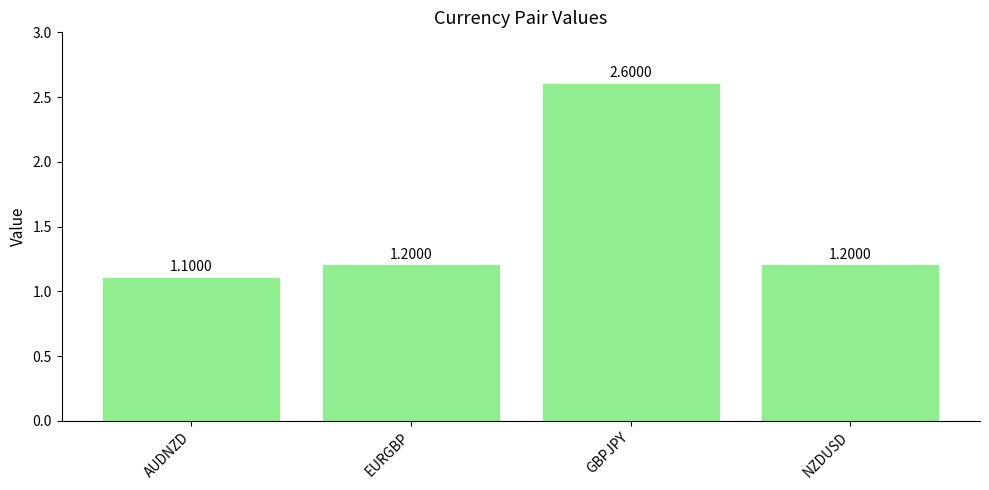

What is the greatest value displayed?

2.6